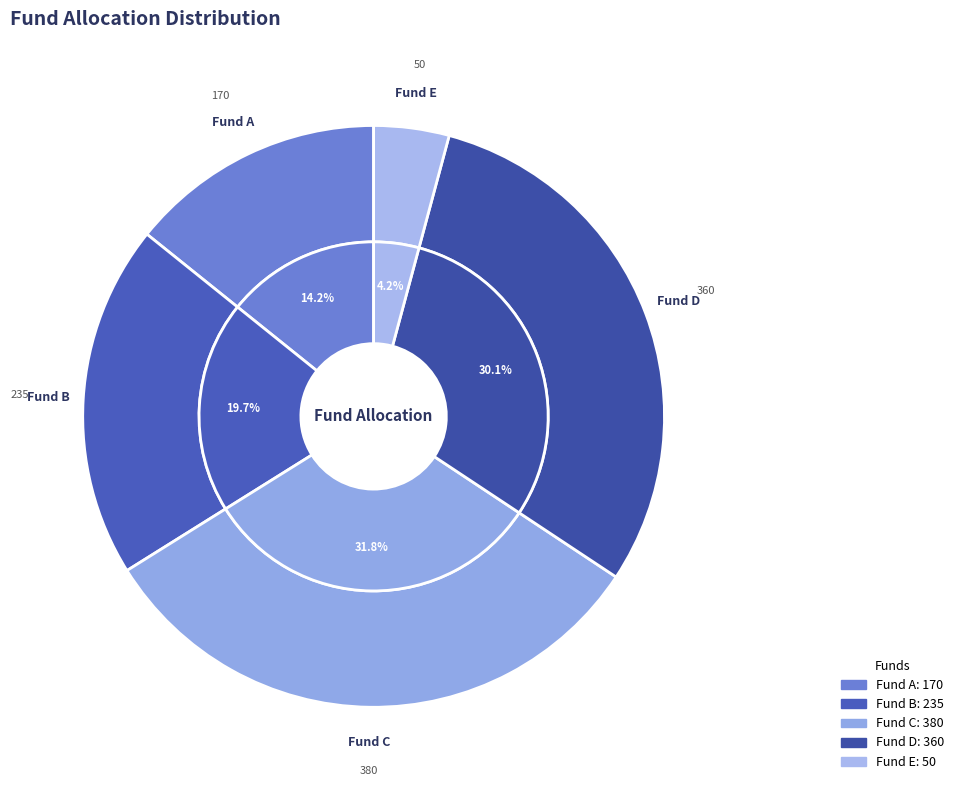

Does Fund E represent more than half of the total?

No